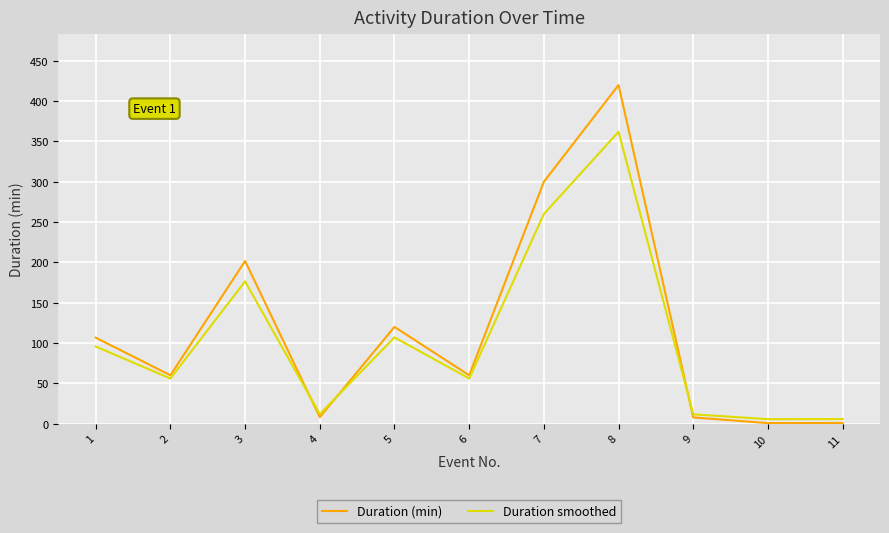

How many lines are shown in the chart?

2